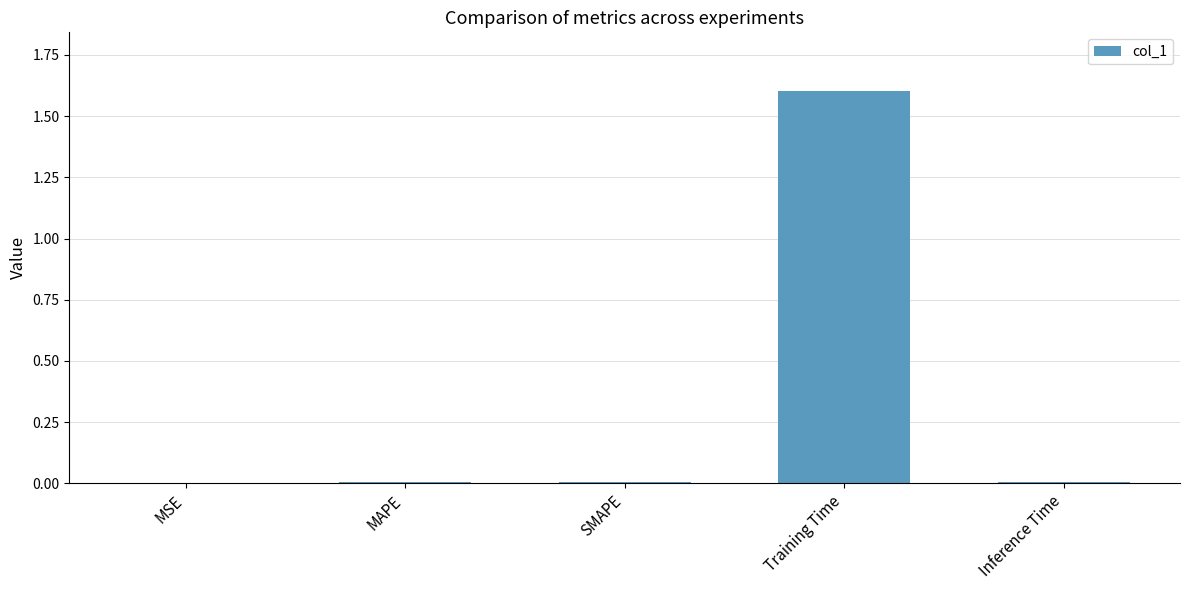

What is the greatest value displayed?

1.6